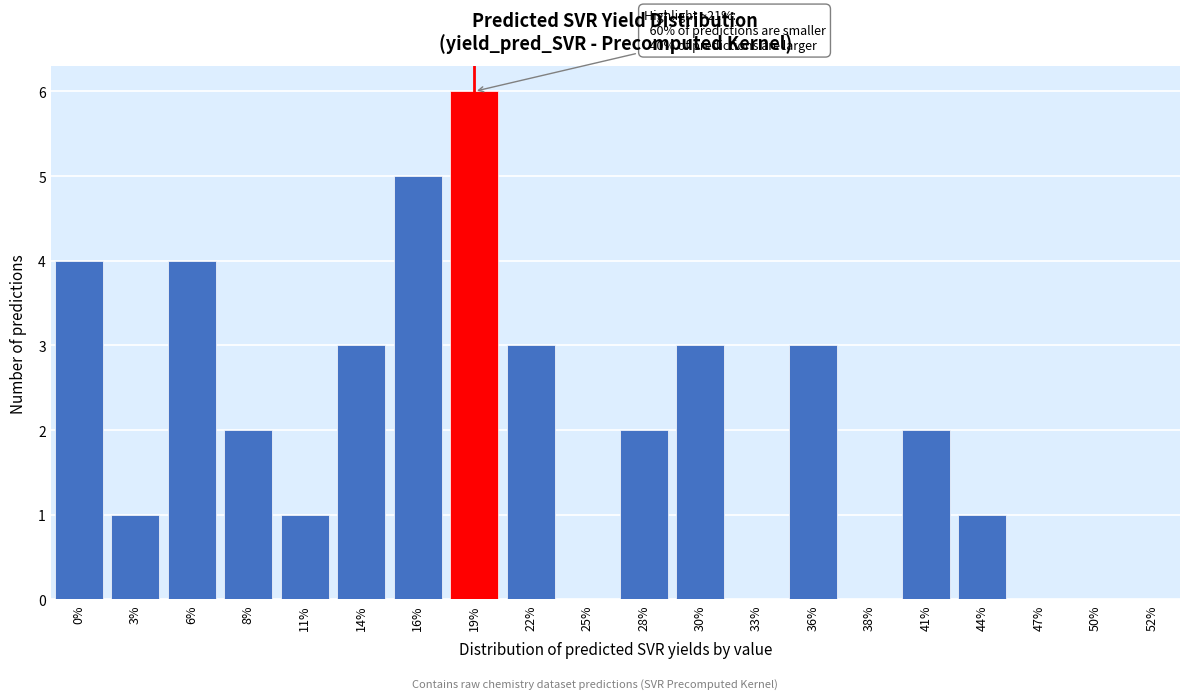

Reading right to left, transcribe all the data shown in this chart.

52%=0	50%=0	47%=0	44%=1	41%=2	38%=0	36%=3	33%=0	30%=3	28%=2	25%=0	22%=3	19%=6	16%=5	14%=3	11%=1	8%=2	6%=4	3%=1	0%=4